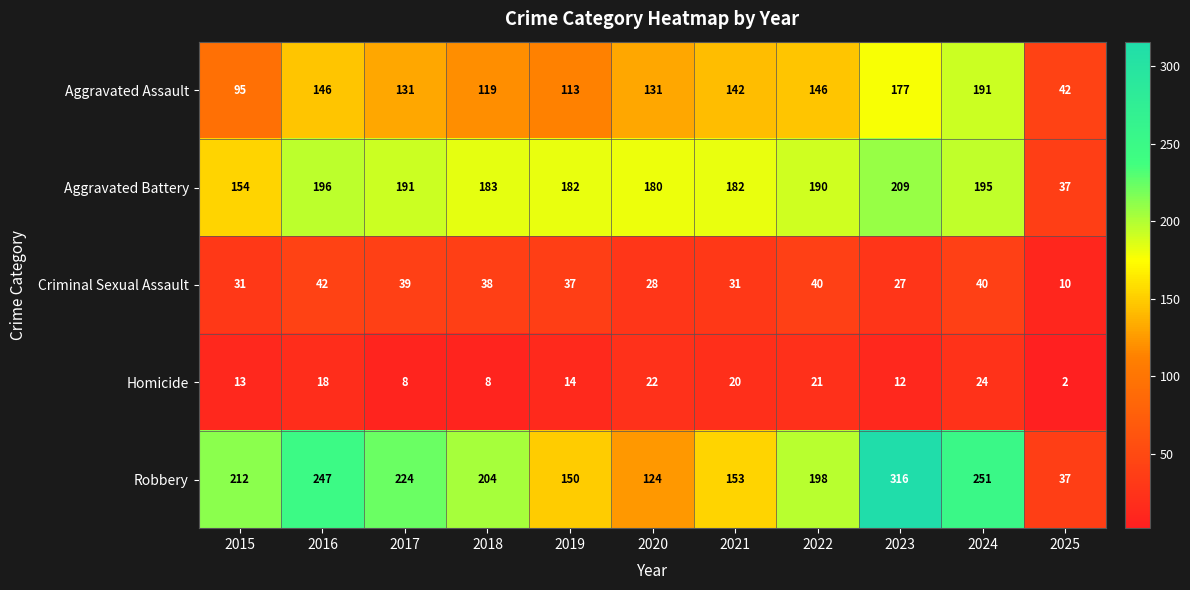

Which category has the lowest value across all series?

2025